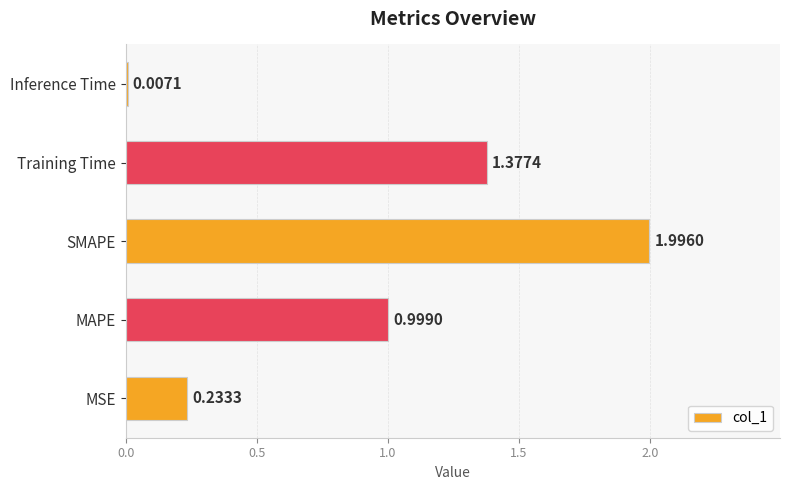

At which category does the chart reach its peak across all series?

SMAPE